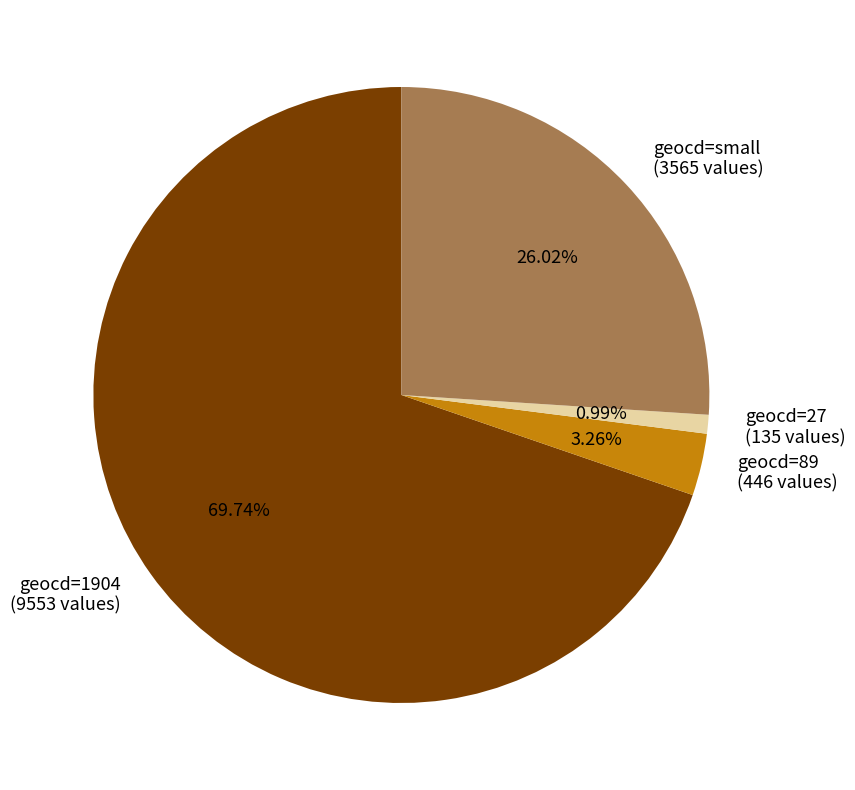

Do geocd=89 (446 values) and geocd=small (3565 values) together represent more than half of the pie?

No